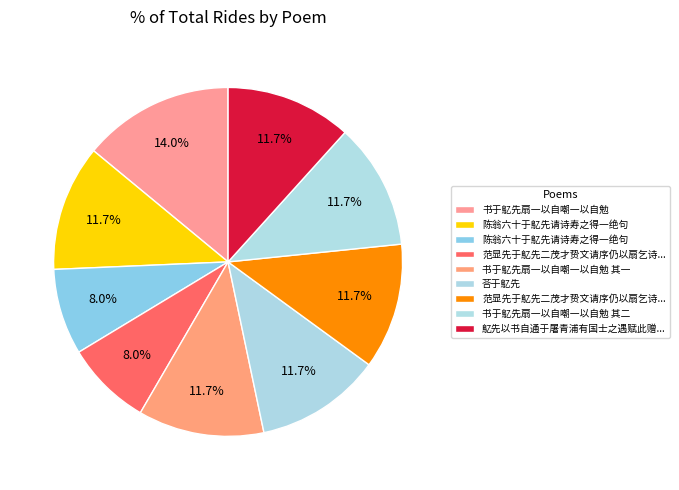

How many slices are in this pie chart?

9